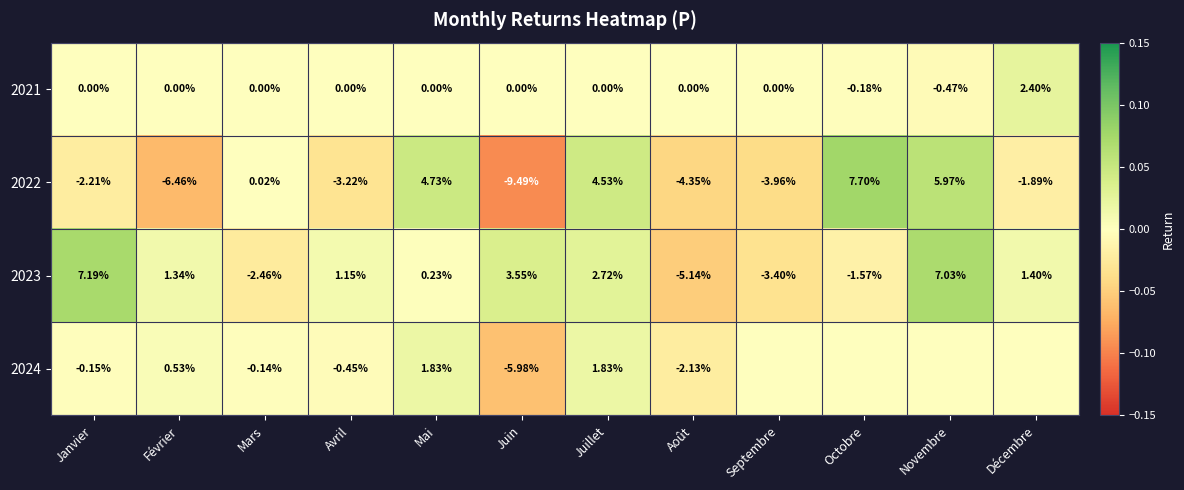

Between Septembre and Juillet, which is larger?

Septembre